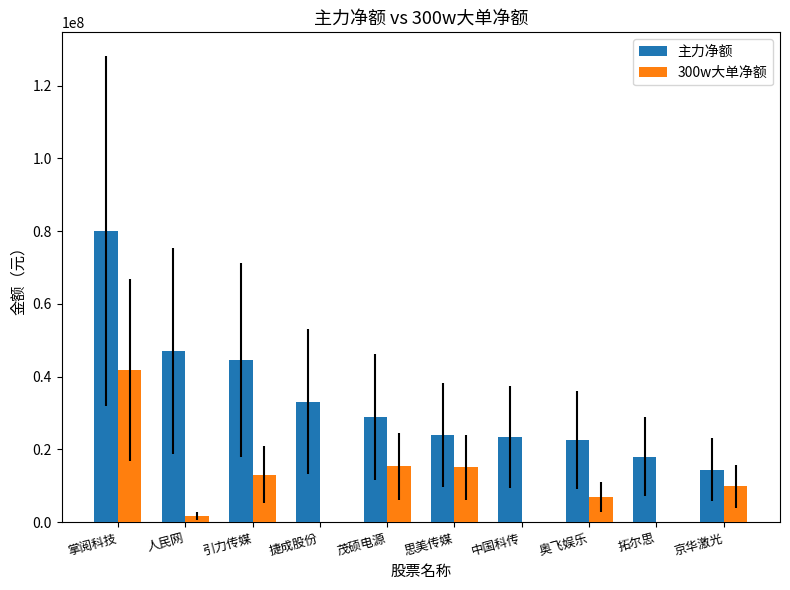

What is the sum of the 主力净额 values at 思美传媒 and 奥飞娱乐?

46498162